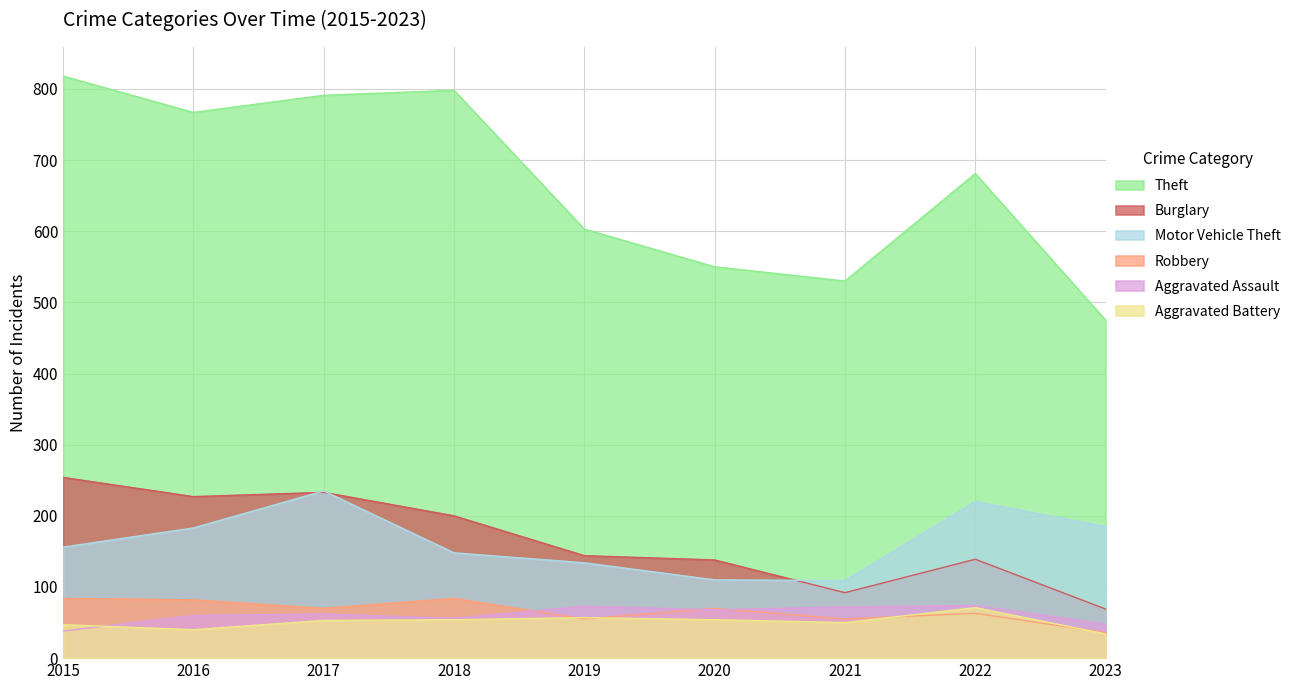

At which category is the sum across all series the highest?

2017